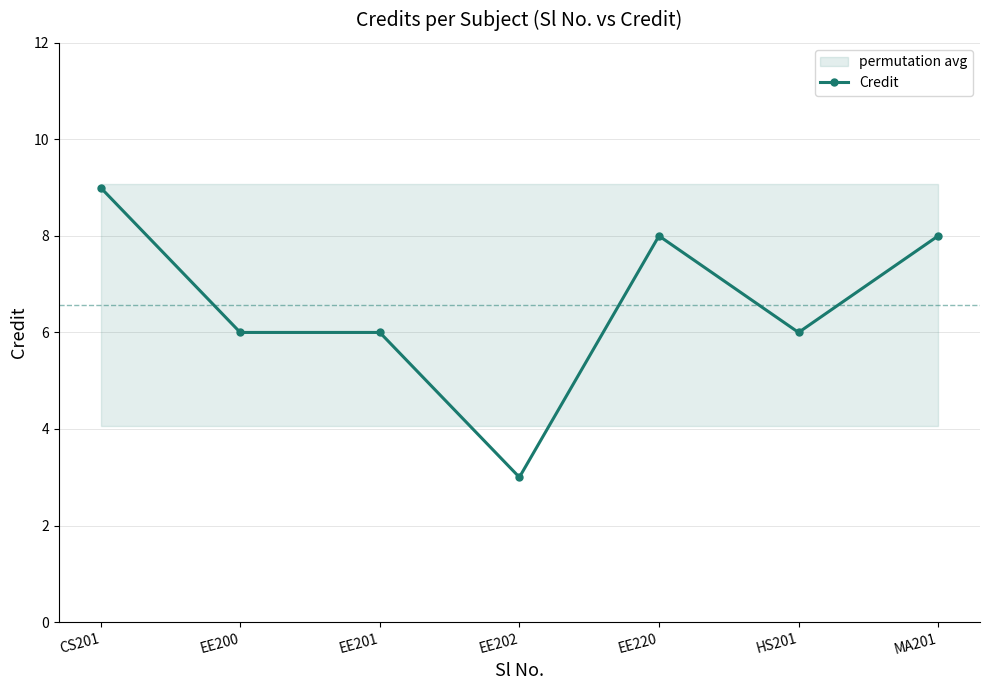

What is the label of the 6th point from the right?

EE200